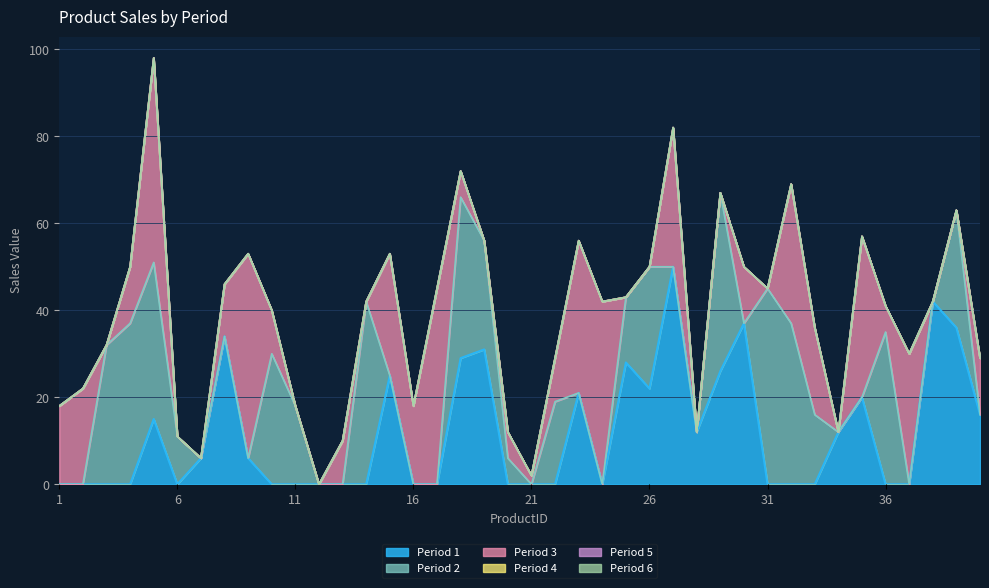

What is the maximum value shown in the chart?

50